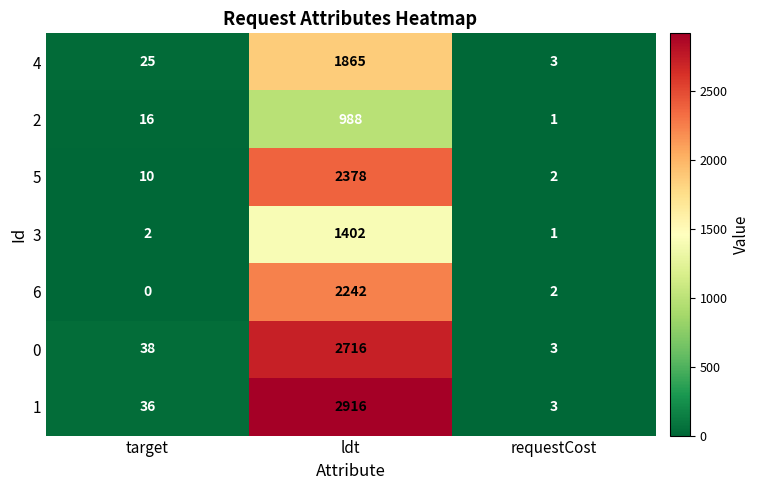

Reading left to right, transcribe all the data shown in this chart.

4: 25	1865	3
2: 16	988	1
5: 10	2378	2
3: 2	1402	1
6: 0	2242	2
0: 38	2716	3
1: 36	2916	3